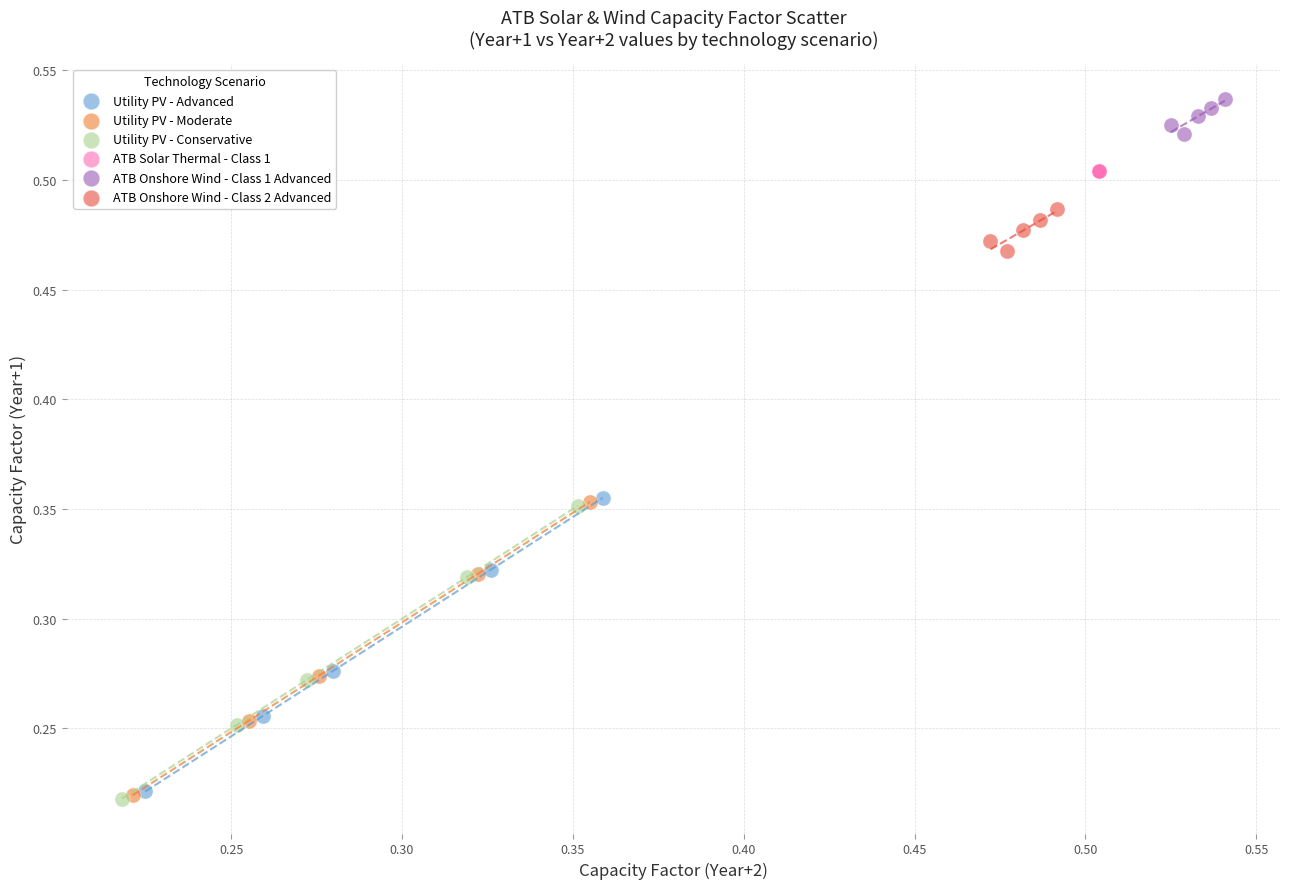

Which series reaches the maximum Y coordinate?

ATB Onshore Wind - Class 1 Advanced